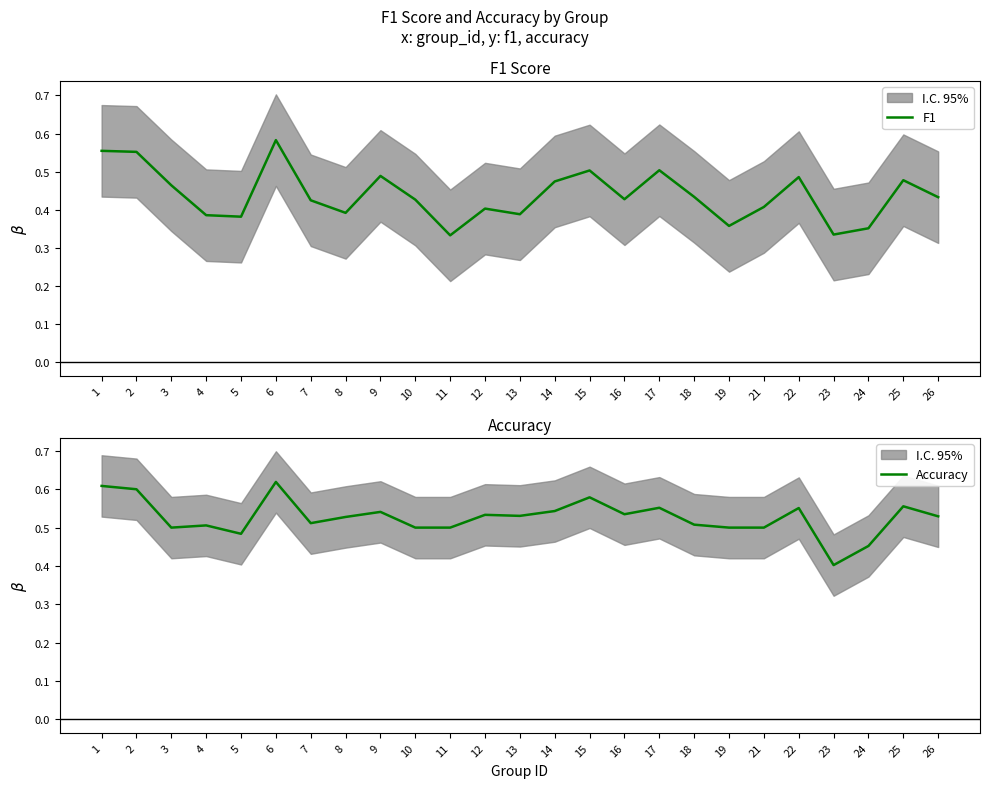

List the series in order of their overall mean, lowest first.

F1, Accuracy